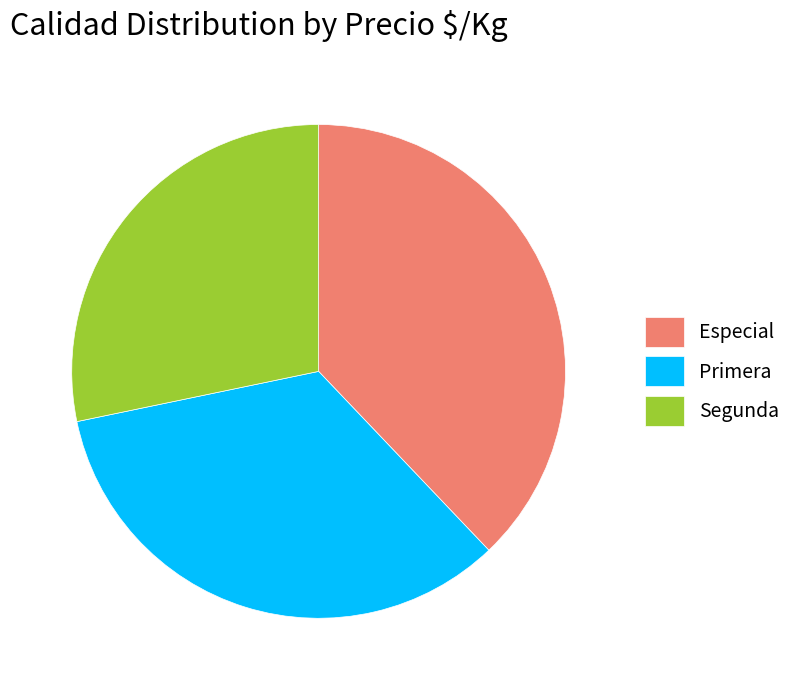

True or false: Primera accounts for 18% of the total.

False